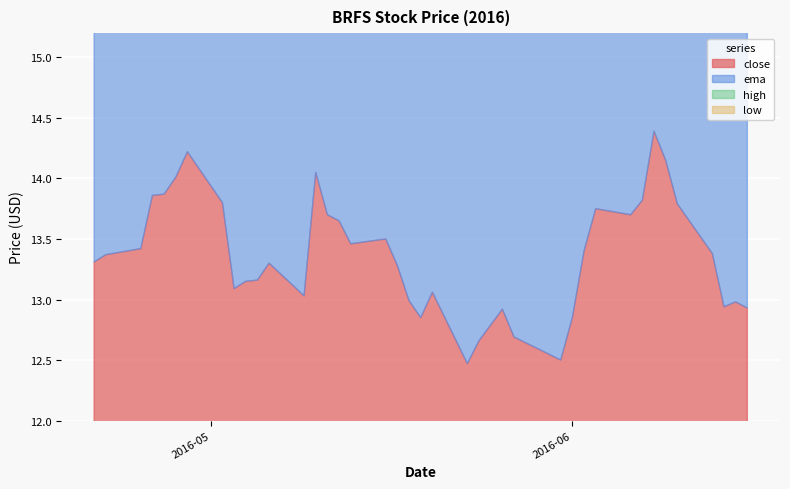

What are all the series names shown in the legend?

close, ema, high, low